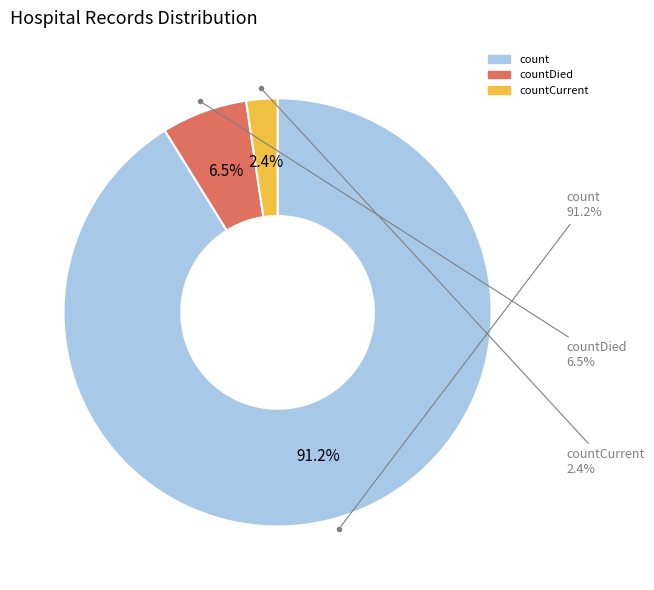

To the nearest percent, what is the average slice percentage?

33%